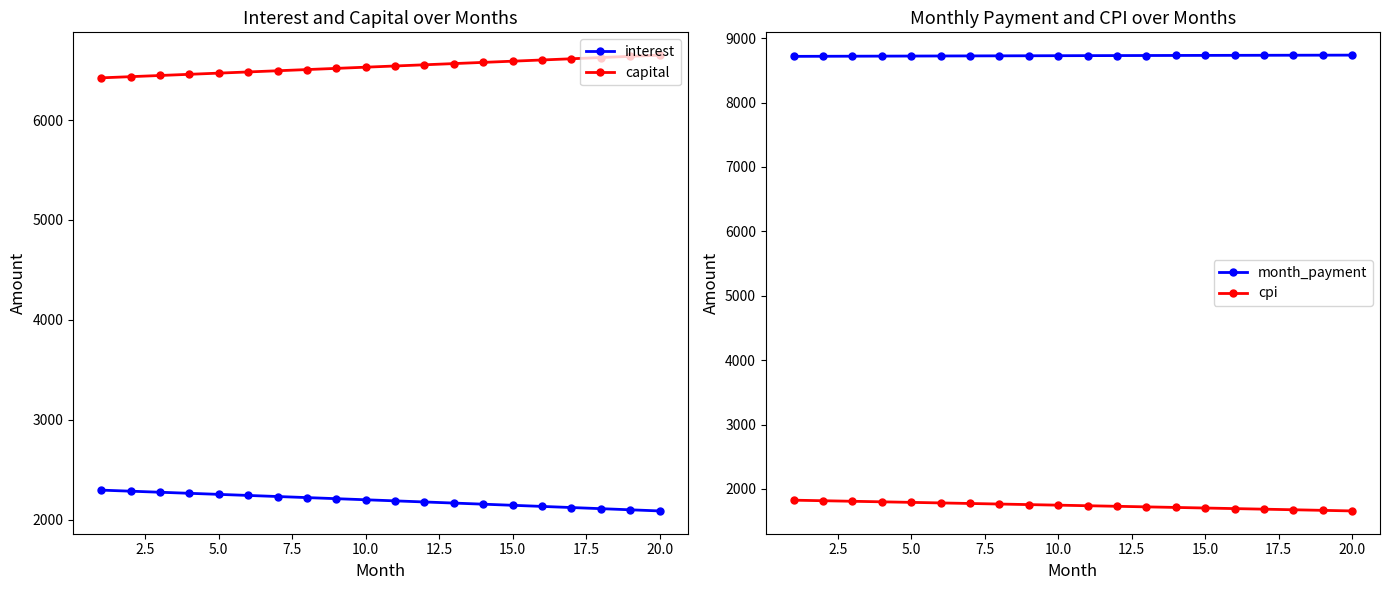

Reading right to left, extract all data points from this chart.

interest: 2087.7	2099.0	2110.4	2121.7	2132.9	2144.1	2155.3	2166.4	2177.4	2188.4	2199.4	2210.3	2221.2	2232.0	2242.7	2253.4	2264.1	2274.8	2285.3	2295.9
capital: 6649.4	6637.3	6625.1	6613.0	6600.9	6588.8	6576.8	6564.7	6552.7	6540.7	6528.8	6516.8	6504.9	6493.0	6481.1	6469.2	6457.4	6445.6	6433.8	6422.0
month_payment: 8737.1	8736.3	8735.5	8734.7	8733.8	8732.9	8732.0	8731.1	8730.1	8729.1	8728.1	8727.1	8726.0	8724.9	8723.8	8722.7	8721.5	8720.3	8719.1	8717.9
cpi: 1657.9	1667.1	1676.2	1685.2	1694.2	1703.2	1712.2	1721.0	1729.9	1738.7	1747.5	1756.3	1765.0	1773.7	1782.3	1790.9	1799.5	1808.0	1816.5	1824.9